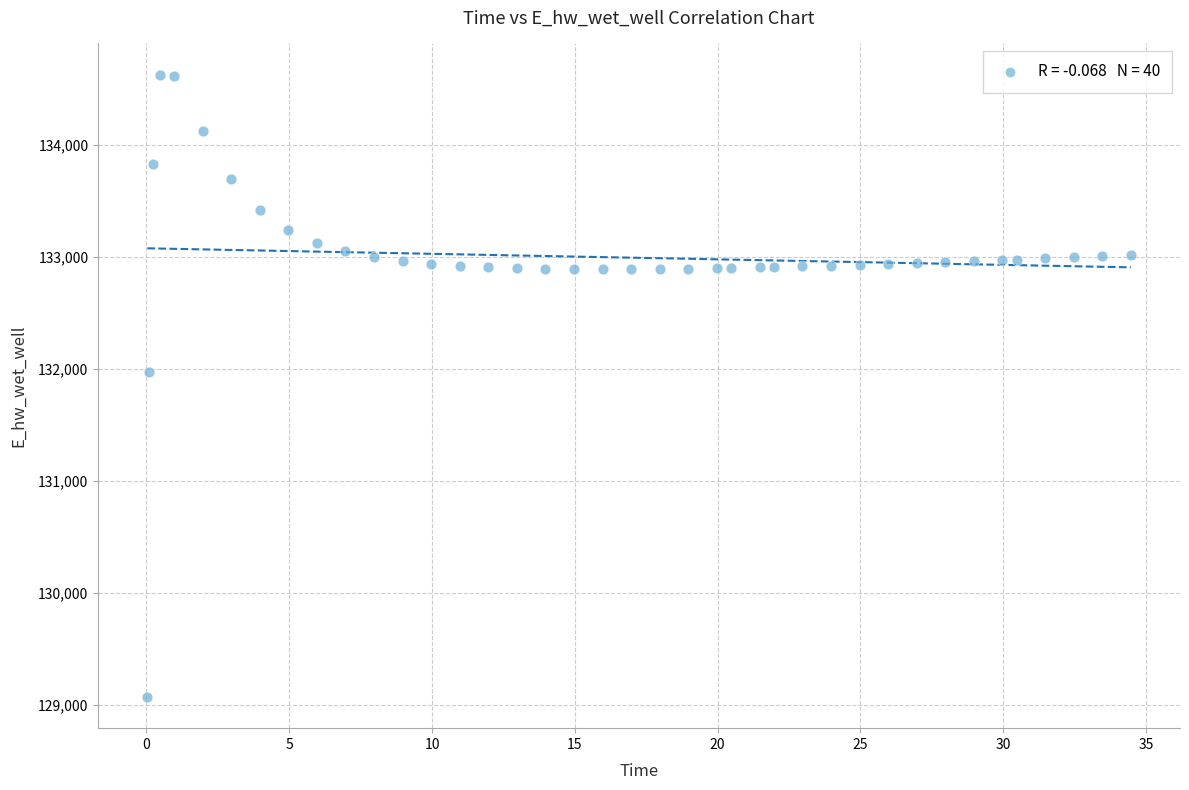

What is the range of Y values (max minus min)?

5557.6